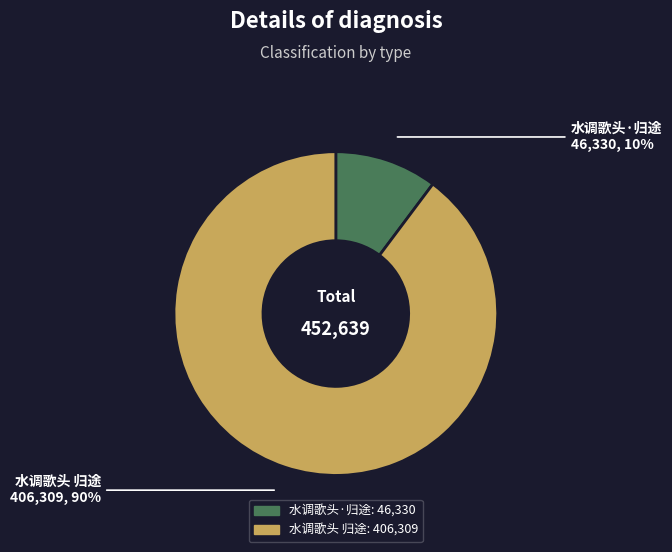

To the nearest percent, what portion does 水调歌头 归途 represent?

90%